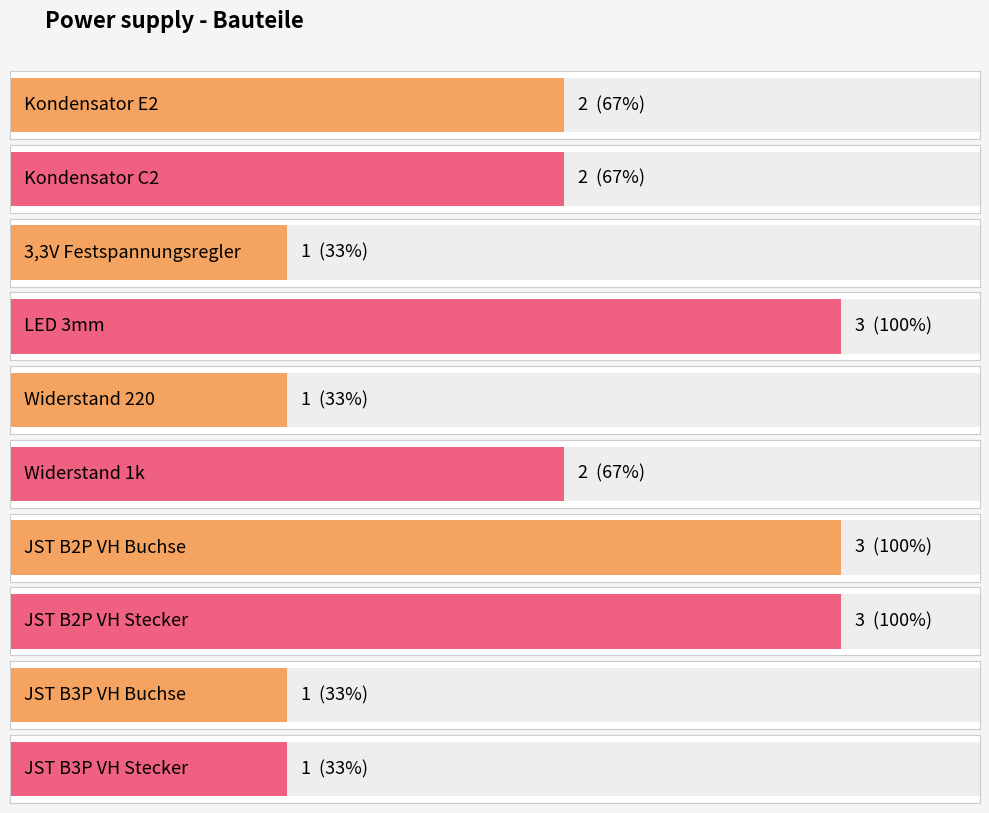

Approximately how many times larger is the value at JST B3P VH Stecker compared to JST B2P VH Buchse?

0.3